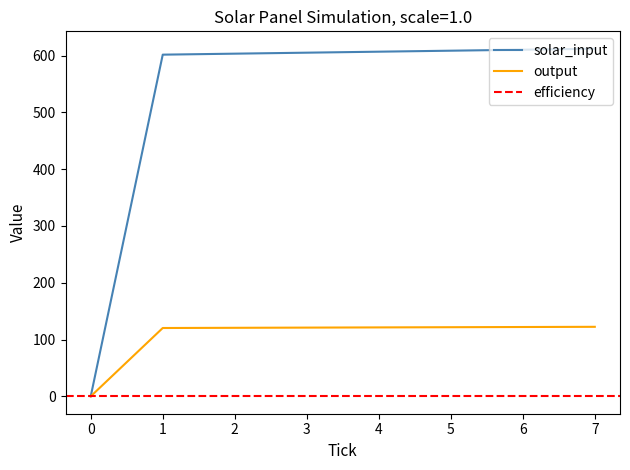

Is it true that solar_input equals 612.2 at 7?

True